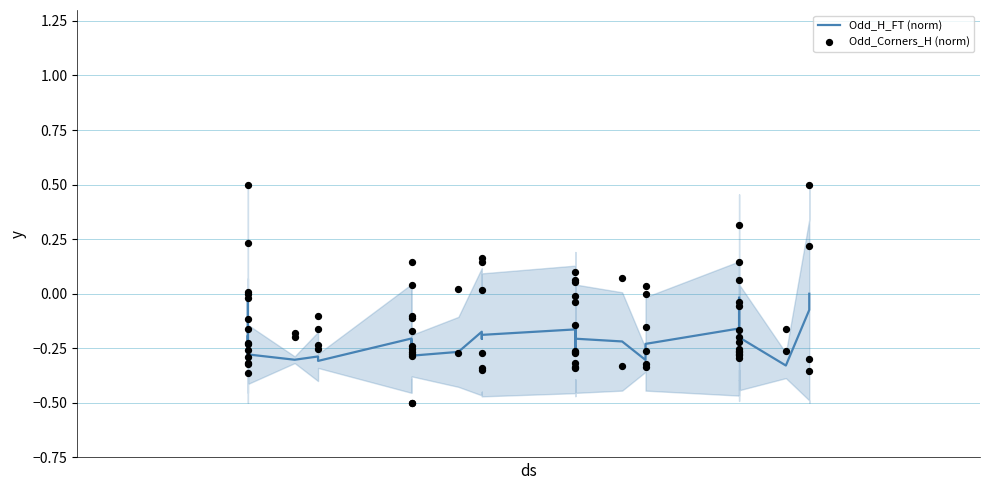

Which series contains the lowest Y value?

Odd_Corners_H (norm)